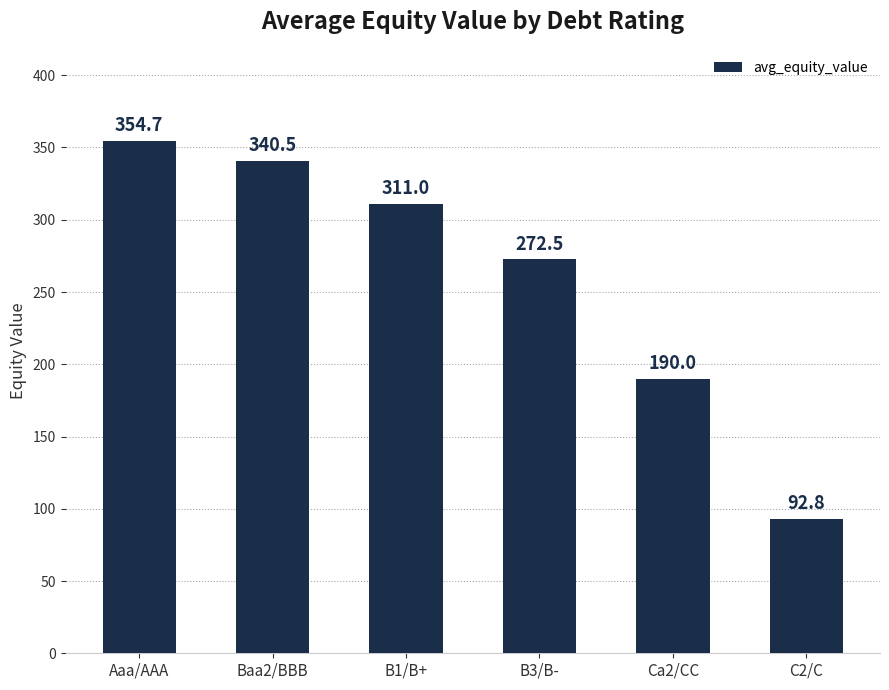

What is the ratio of the value at Aaa/AAA to the value at B3/B-?

1.3